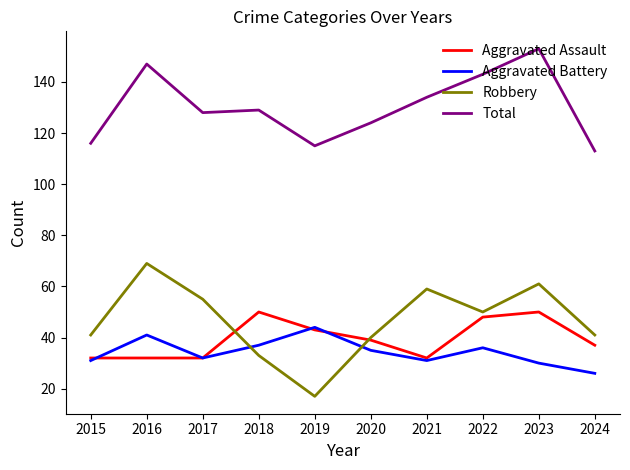

What is the average value of the Aggravated Battery series?

34